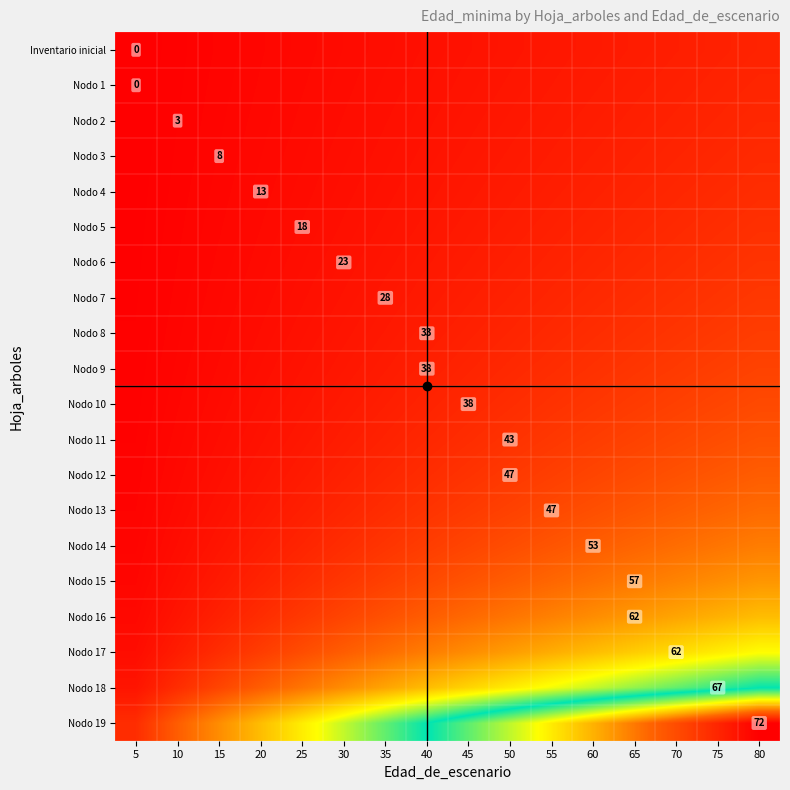

Which category has the lowest value across all series?

5